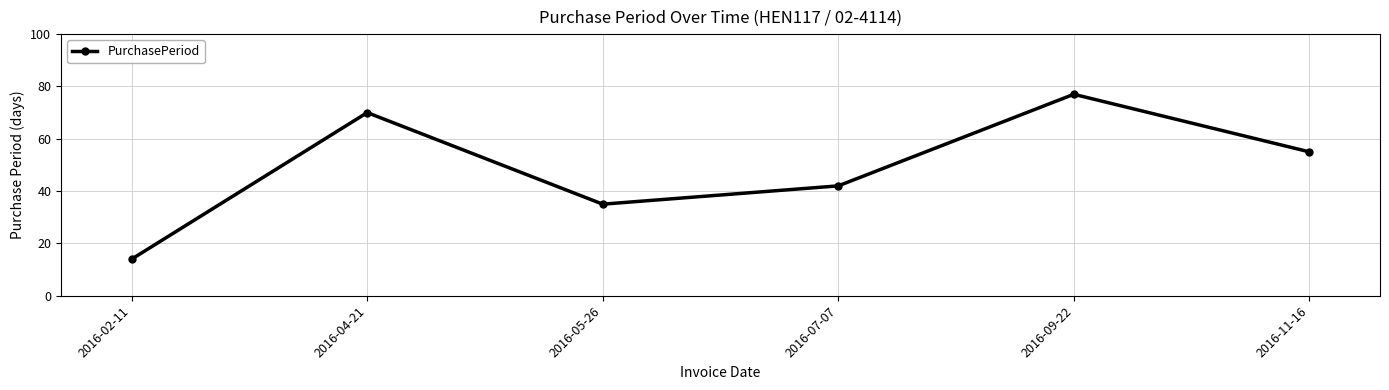

Does the chart display data point markers on the line(s)?

Yes